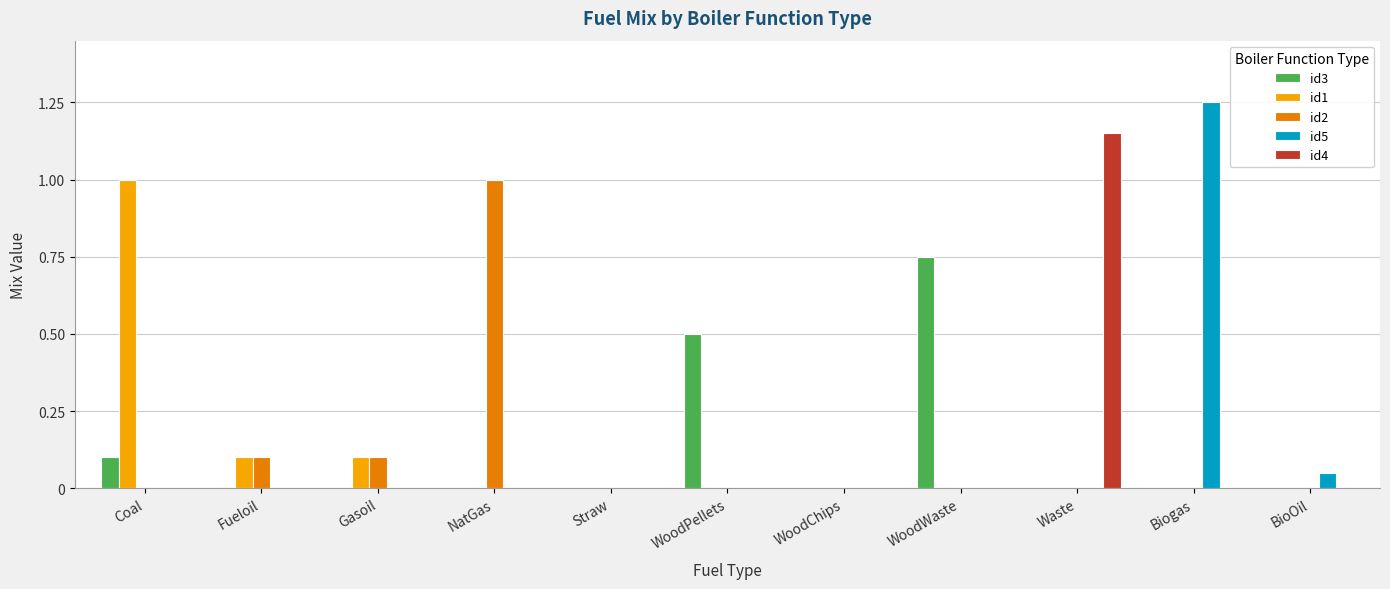

At which label does id2 reach its peak?

NatGas